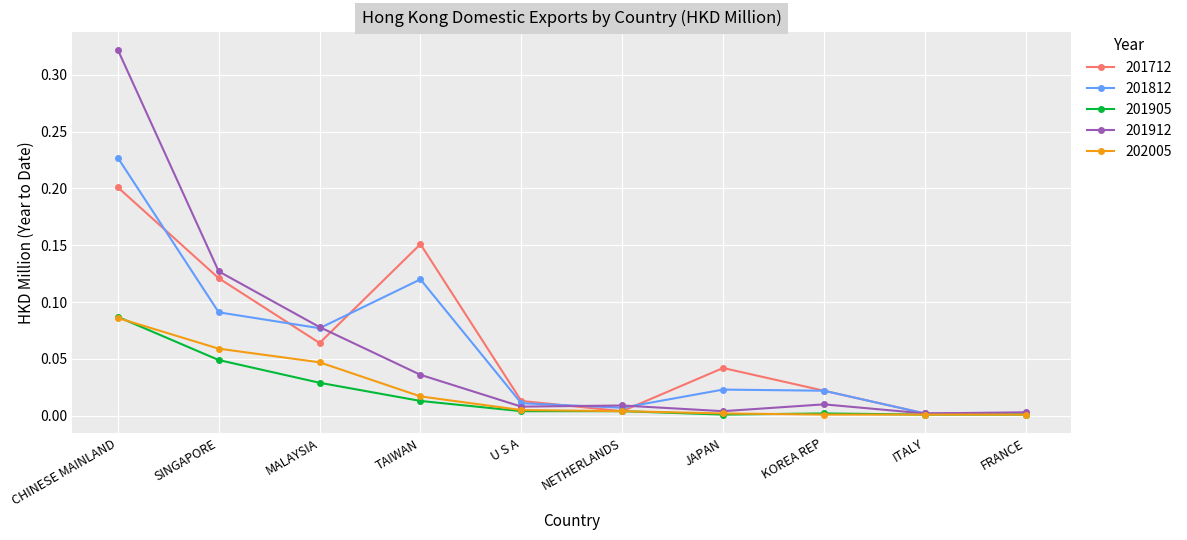

What are all the series names shown in the legend?

201712, 201812, 201905, 201912, 202005